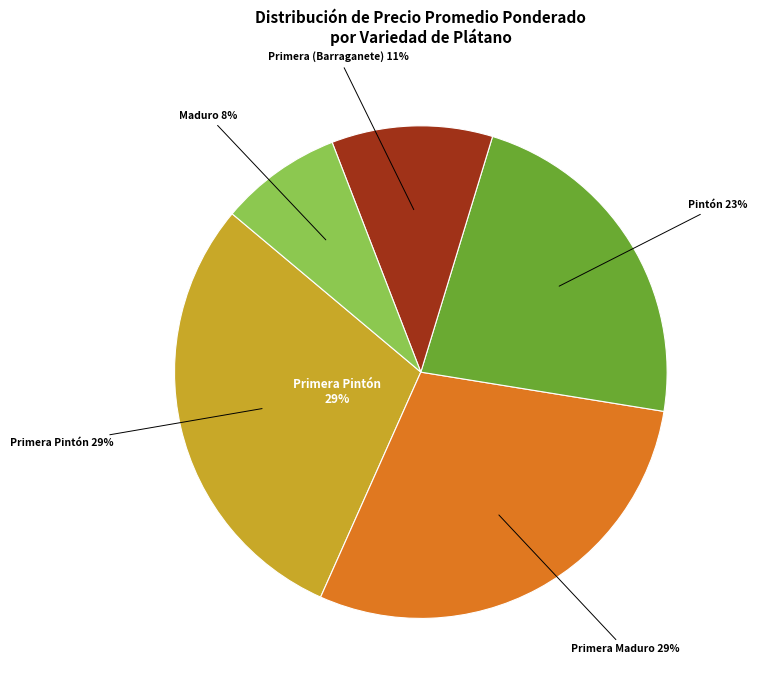

Is the sum of Maduro and Primera Pintón greater than half?

No